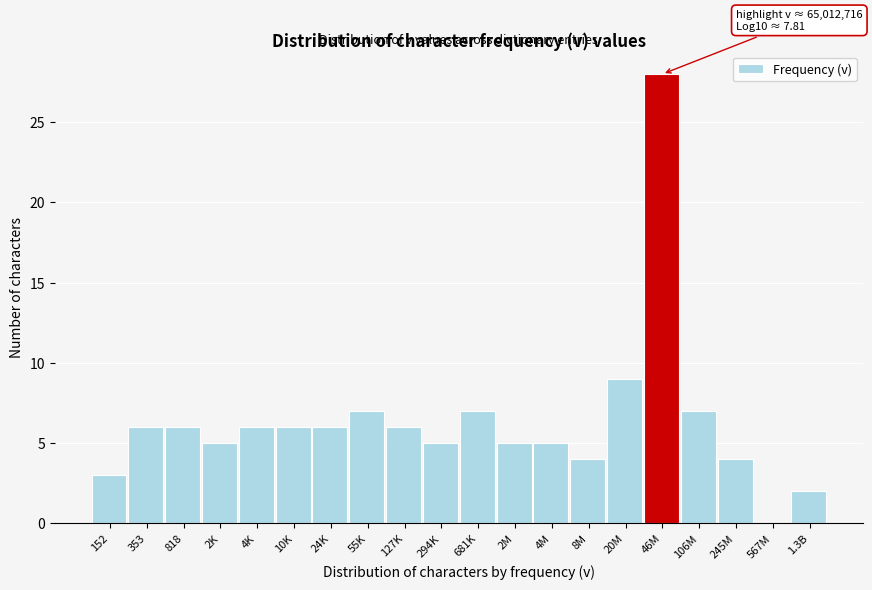

Reading right to left, what are all the values shown in this chart?

1.3B=2	567M=0	245M=4	106M=7	46M=28	20M=9	8M=4	4M=5	2M=5	681K=7	294K=5	127K=6	55K=7	24K=6	10K=6	4K=6	2K=5	818=6	353=6	152=3